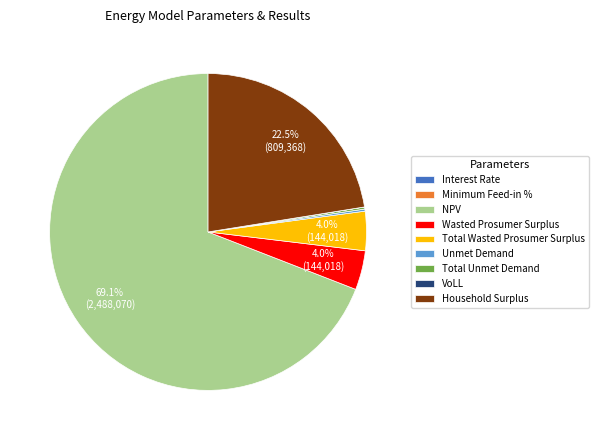

Which slice is the largest?

NPV